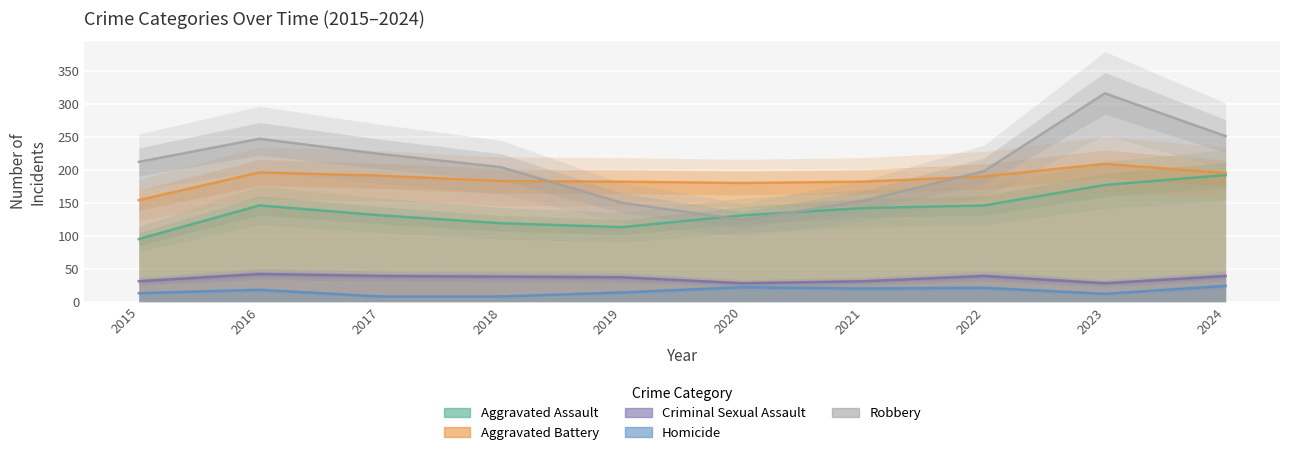

In Criminal Sexual Assault, how many points are lower than both neighbors (excluding endpoints)?

2